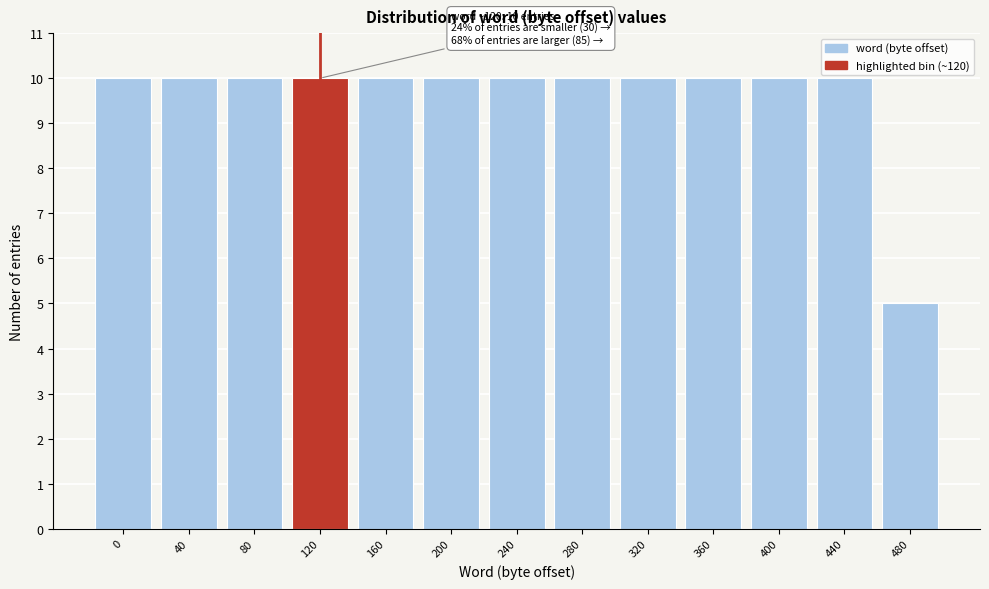

Reading right to left, transcribe all the data shown in this chart.

480=5	440=10	400=10	360=10	320=10	280=10	240=10	200=10	160=10	120=10	80=10	40=10	0=10